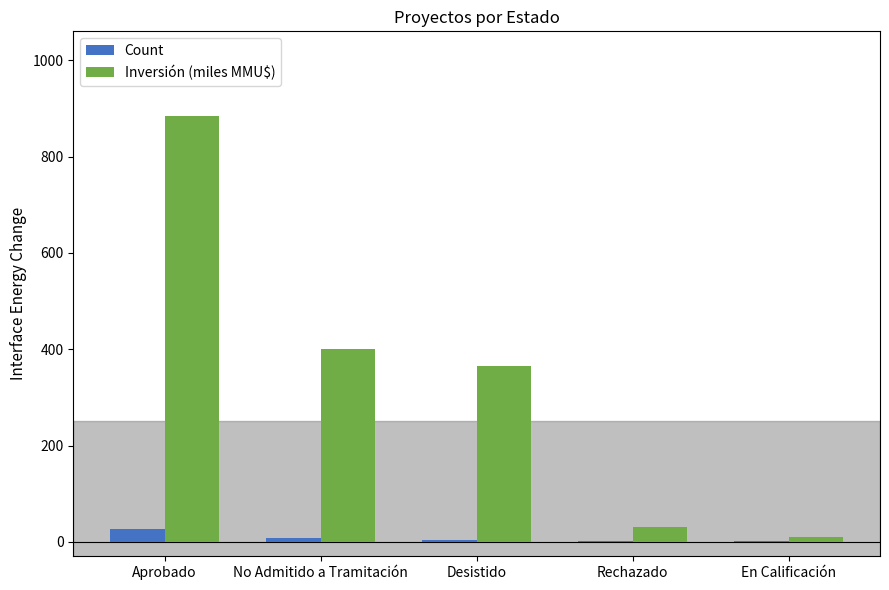

Where is Inversión (miles MMU$) nearest to the value 446?

No Admitido a Tramitación